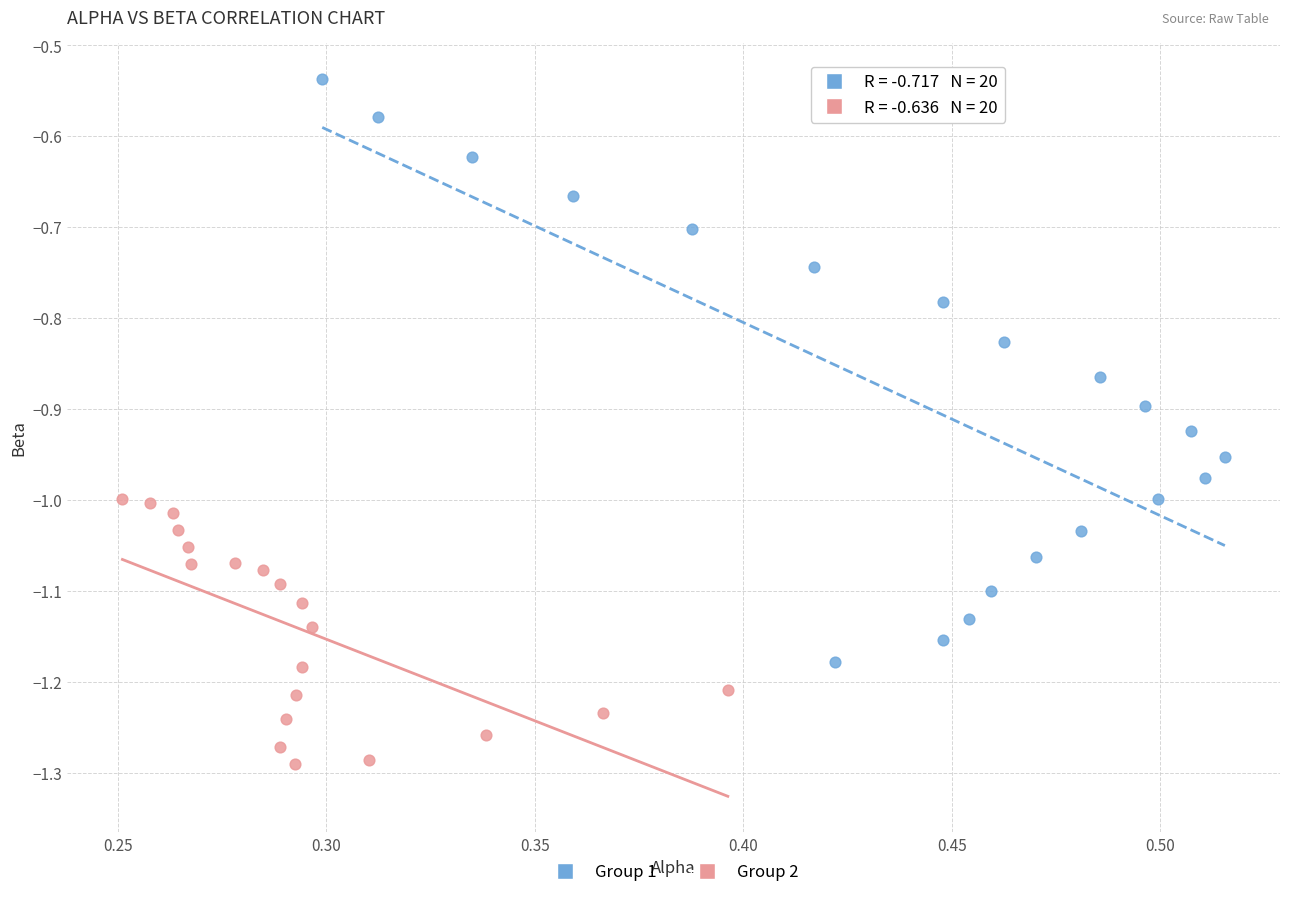

Which series has the largest Y range (max minus min)?

Group 1